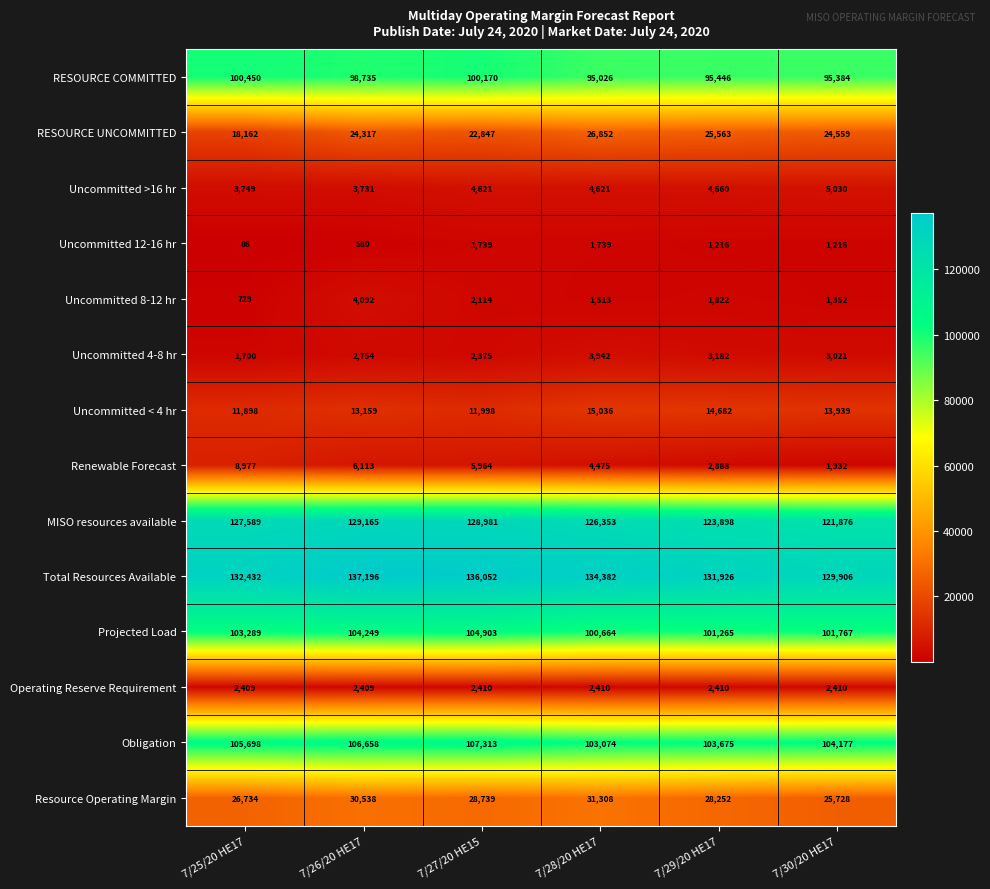

Rank the series by their maximum value, from lowest to highest.

Uncommitted 12-16 hr, Operating Reserve Requirement, Uncommitted 4-8 hr, Uncommitted 8-12 hr, Uncommitted >16 hr, Renewable Forecast, Uncommitted < 4 hr, RESOURCE UNCOMMITTED, Resource Operating Margin, RESOURCE COMMITTED, Projected Load, Obligation, MISO resources available, Total Resources Available